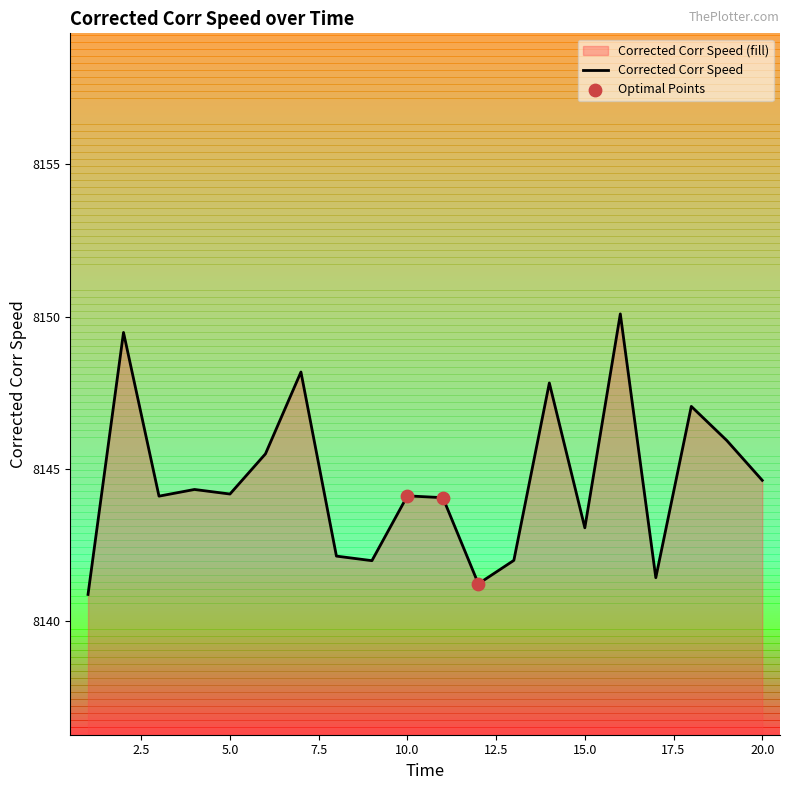

Which has a higher value, 13 or 19?

19